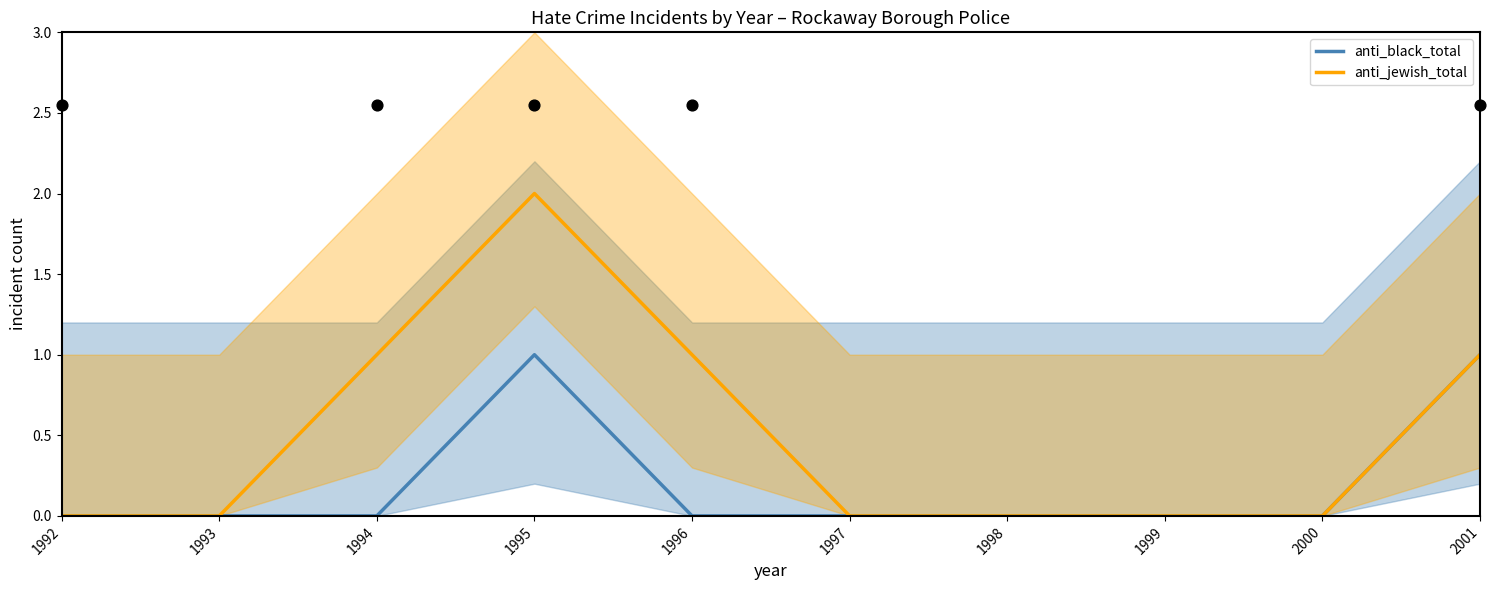

Which series reaches the maximum Y coordinate?

anti_jewish_total